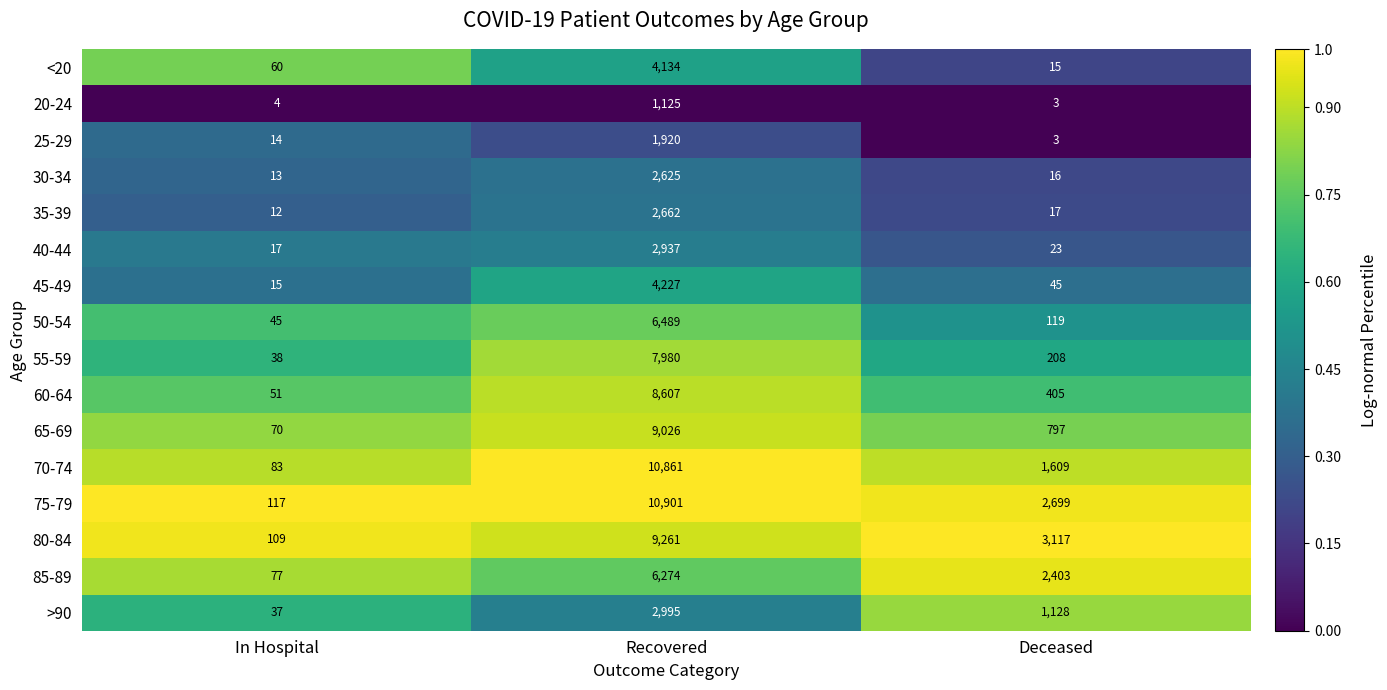

List the series in order of their peak value, highest first.

75-79, 70-74, 80-84, 65-69, 60-64, 55-59, 50-54, 85-89, 45-49, <20, >90, 40-44, 35-39, 30-34, 25-29, 20-24